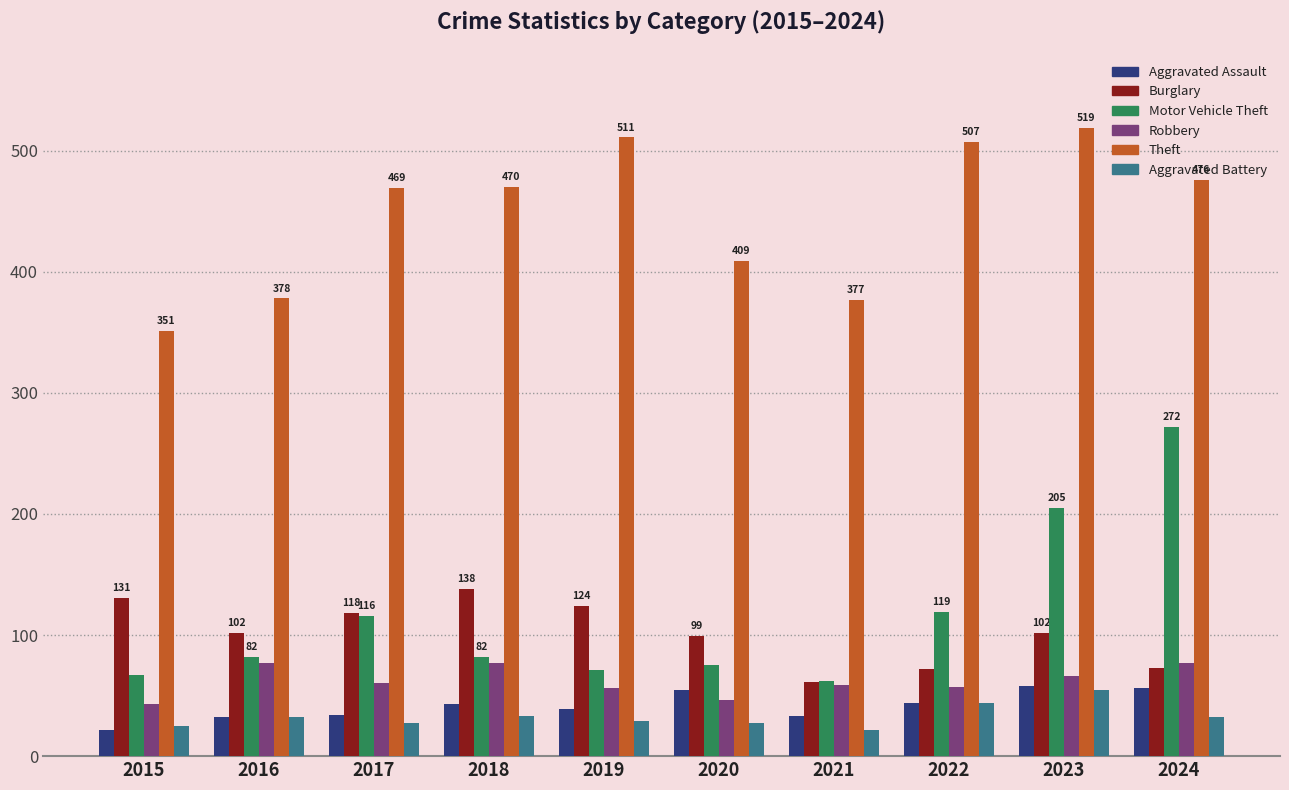

At 2020, list the series in order from largest to smallest.

Theft, Burglary, Motor Vehicle Theft, Aggravated Assault, Robbery, Aggravated Battery